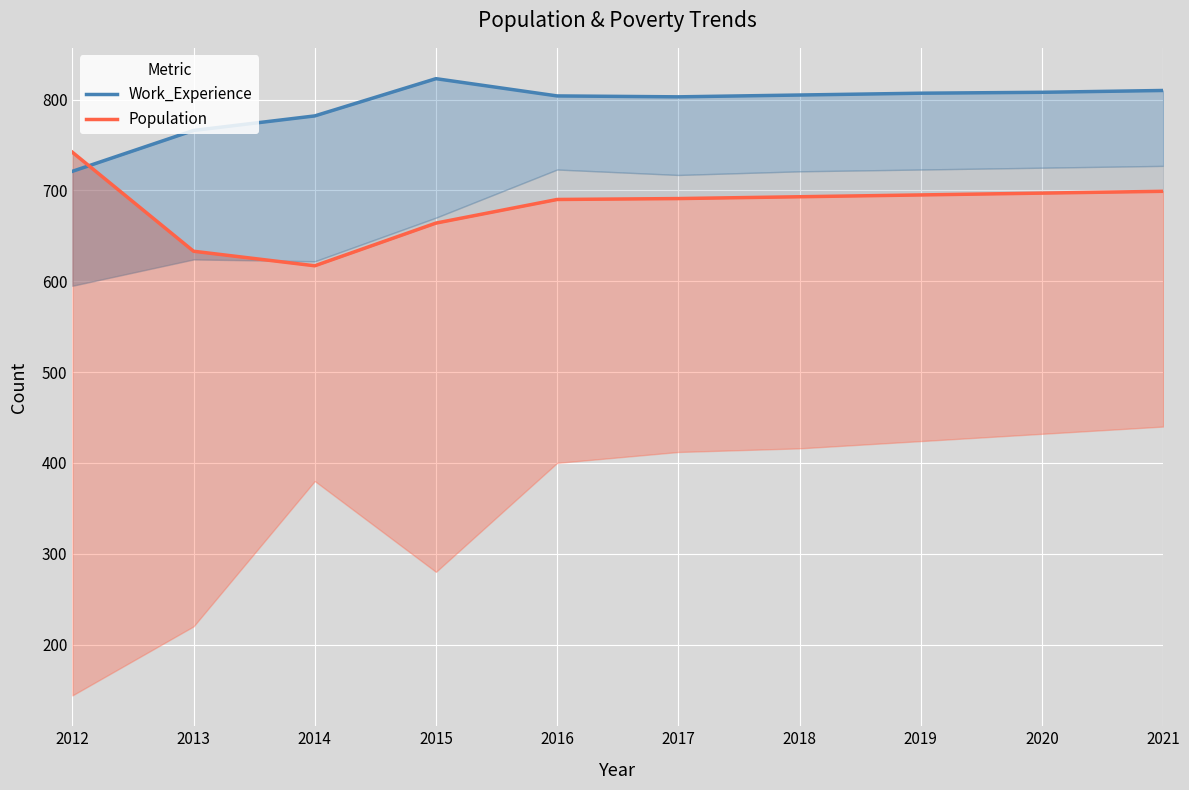

What is the value of the Work_Experience point at the 1st from the left?

721